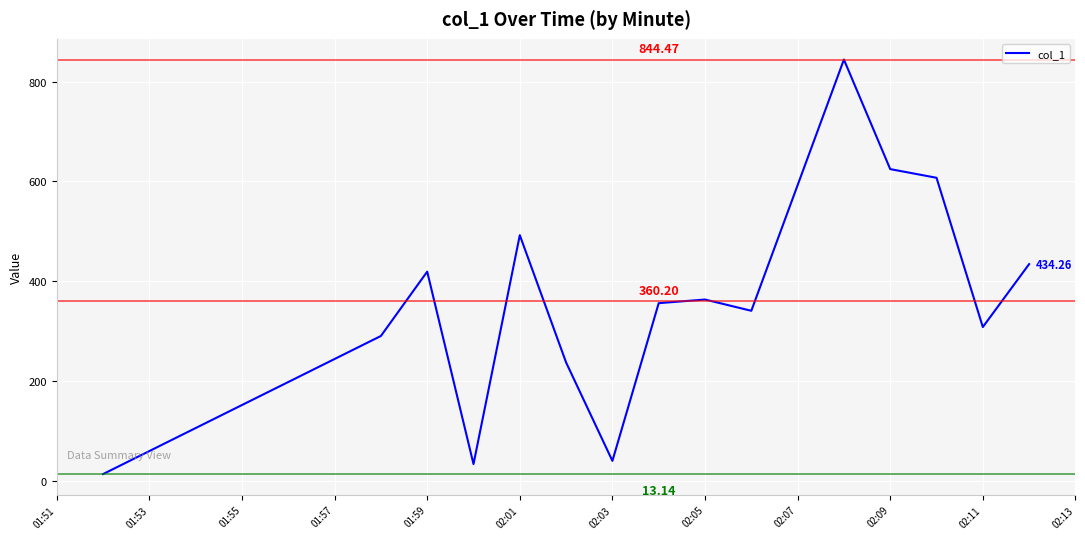

What is the difference between the maximum and minimum values?

831.3